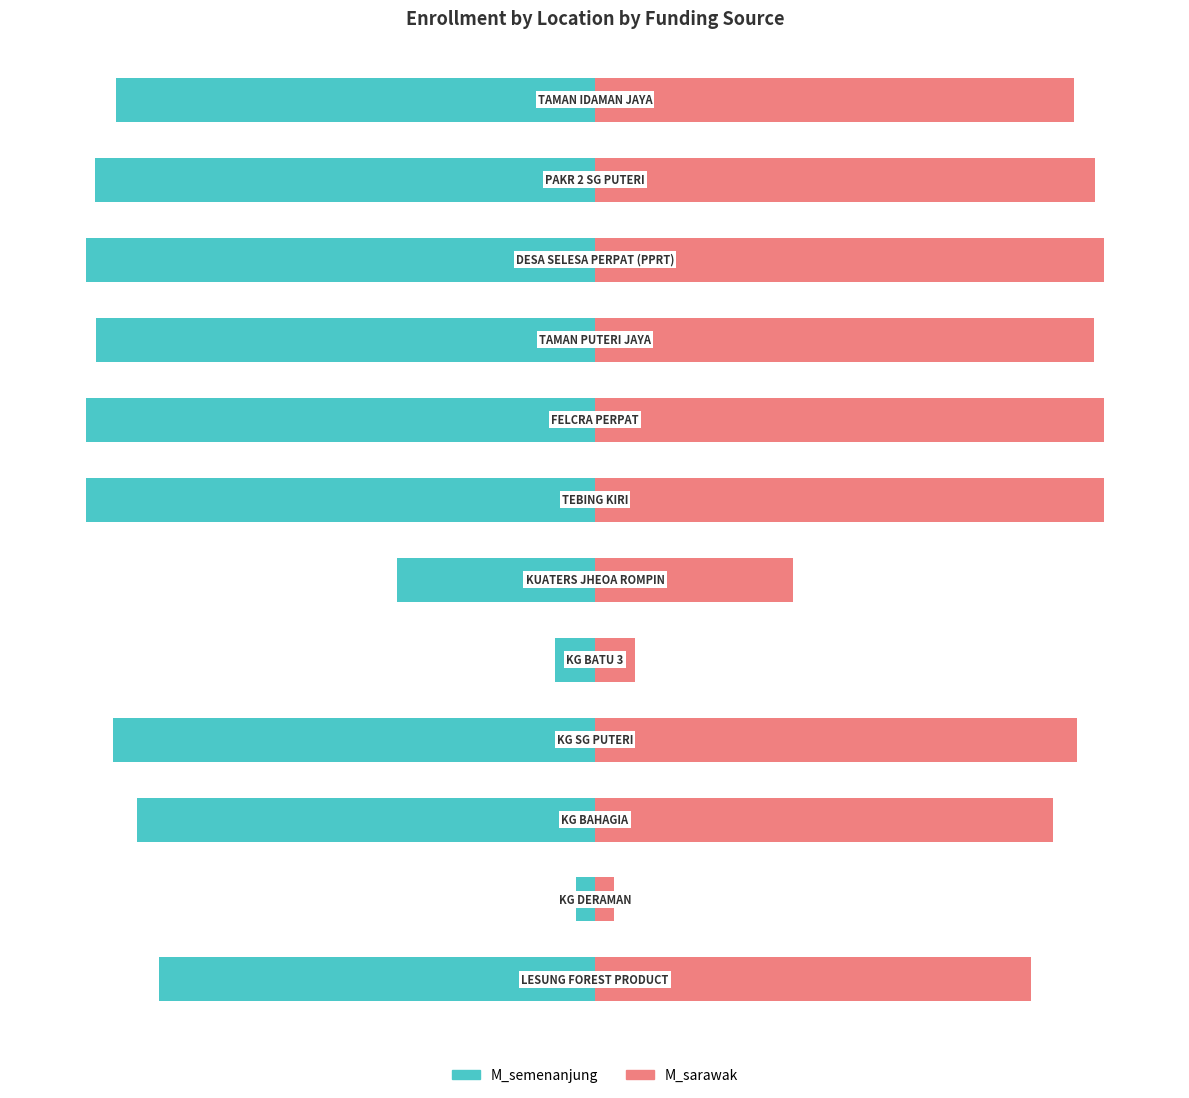

How many values in the M_semenanjung series are below -94?

7